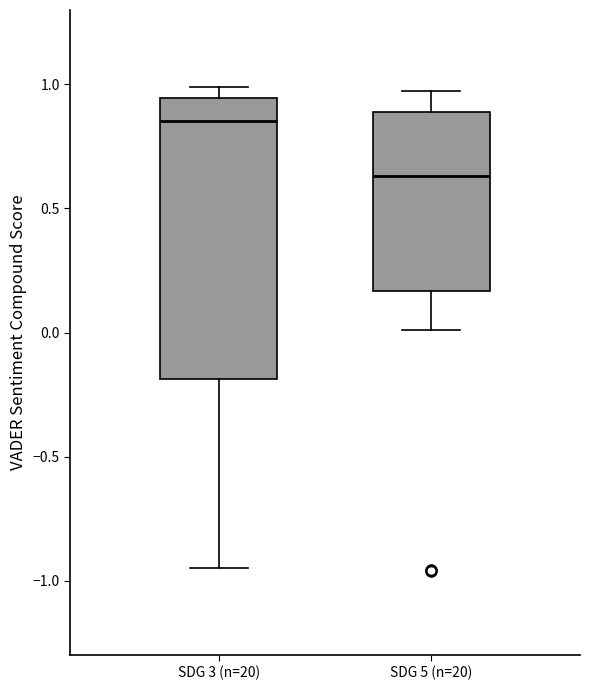

Reading left to right, transcribe this box plot: for each box, give where its median line is, the range the box spans, and where its two whiskers end, as read against the y-axis. The values are not printed on the chart, so give them approximately, as read against the axis.

SDG 3 (n=20): median 0.85, box -0.20 to 0.95, whiskers -0.95 to 1.00
SDG 5 (n=20): median 0.65, box 0.15 to 0.90, whiskers 0.00 to 1.00